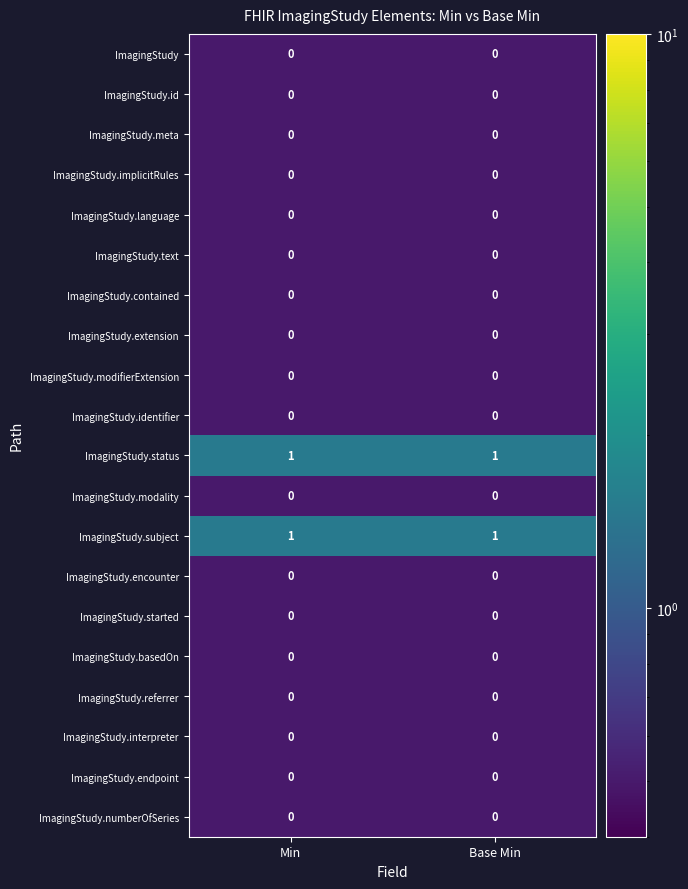

The ImagingStudy.referrer series shows 0 at Base Min. True or false?

True